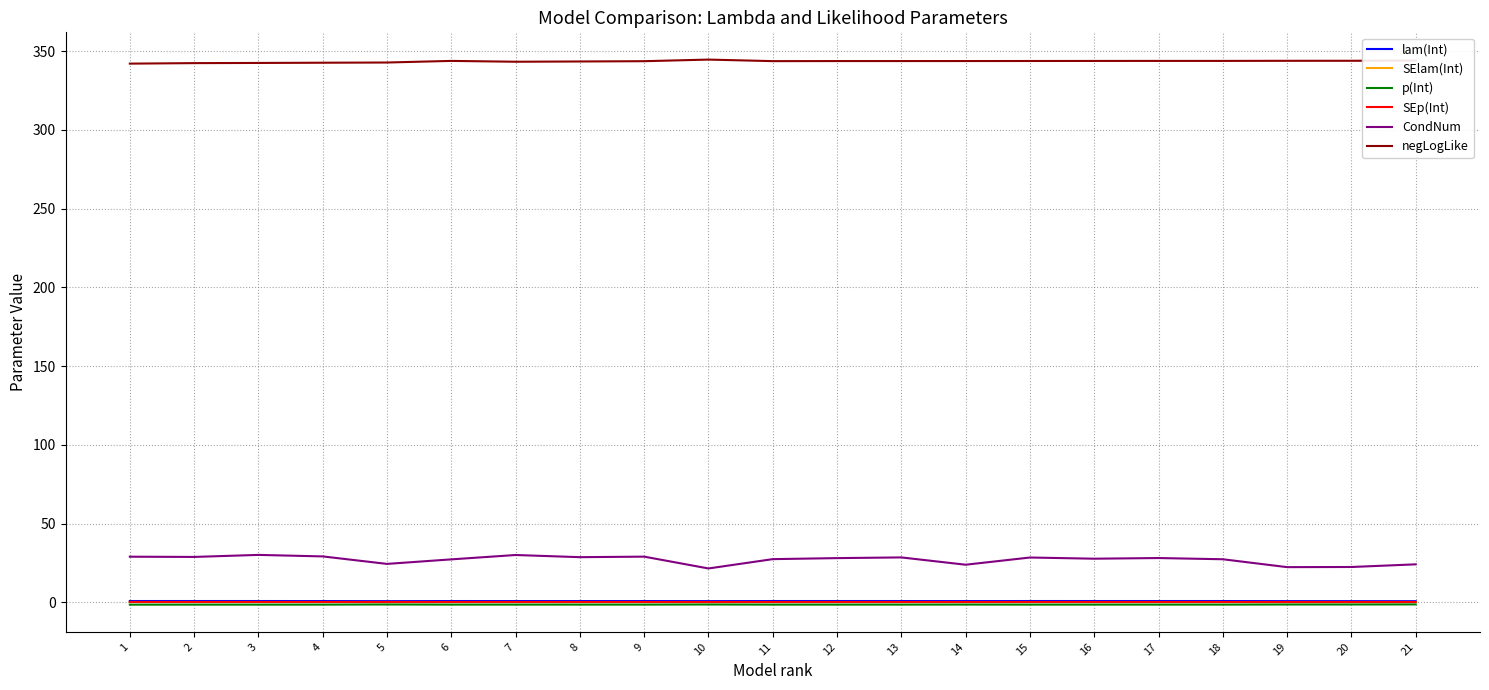

Which series has the widest spread of values?

CondNum